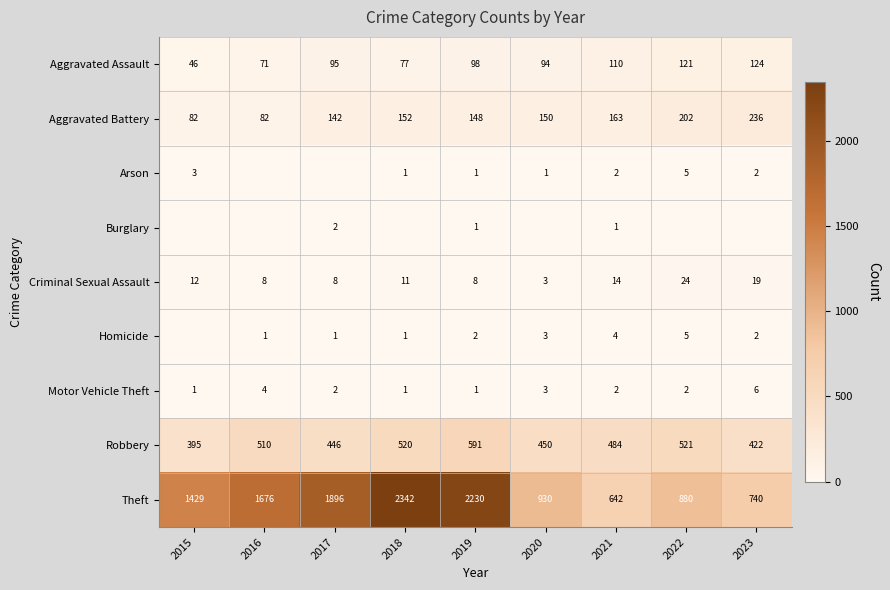

What is the minimum value for Criminal Sexual Assault?

3